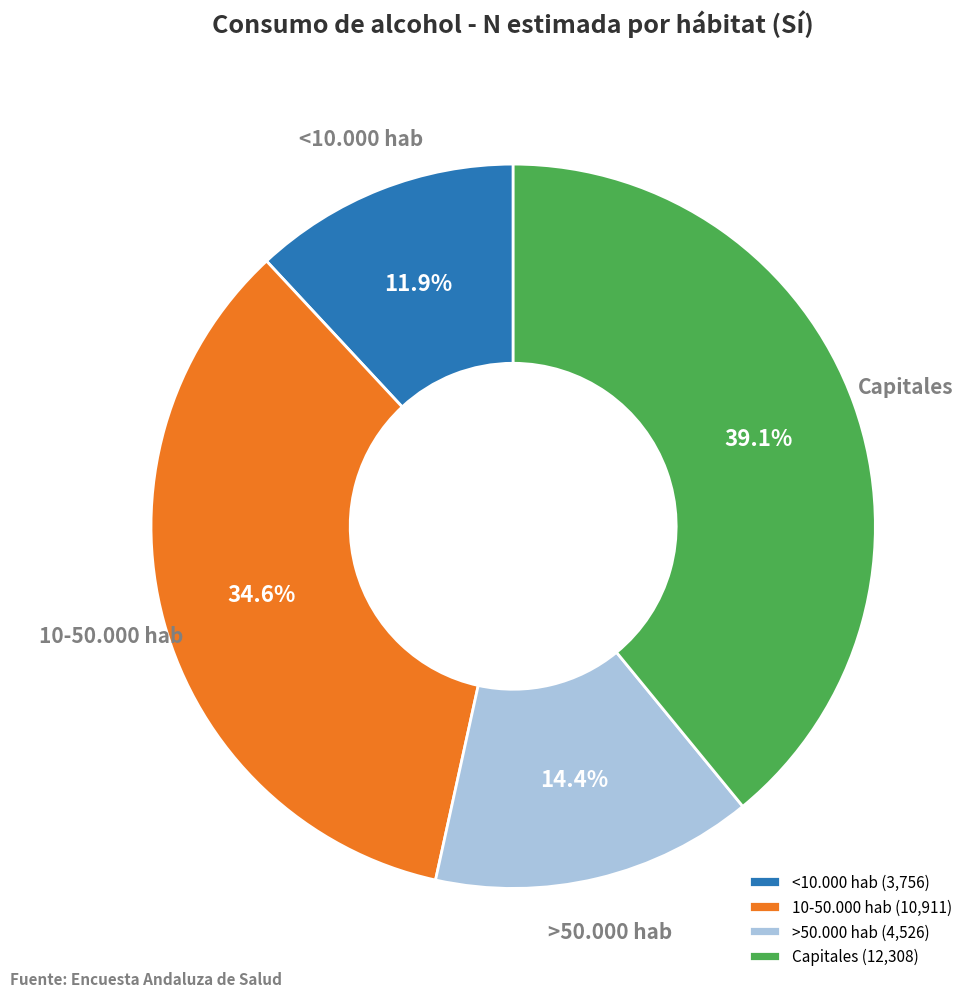

What is the ratio of the value at 10-50.000 hab to the value at Capitales?

0.9